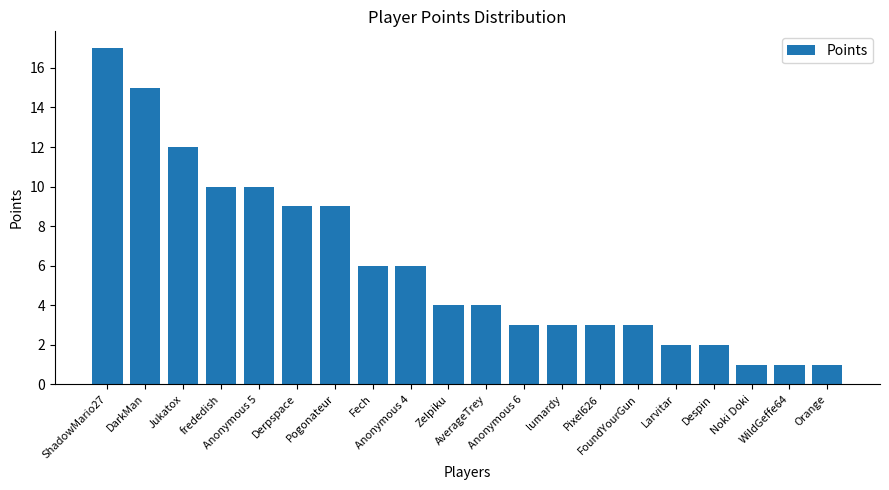

Count the number of data series in this chart.

1